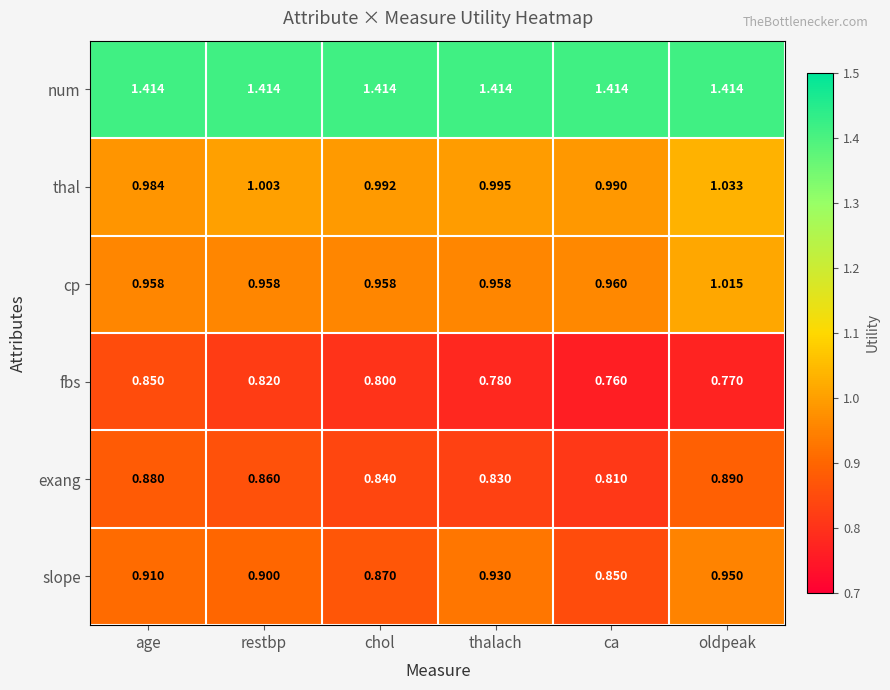

How many categories are shown in the chart?

6